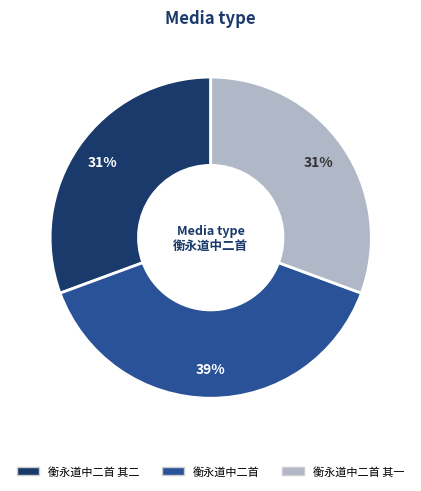

Is the sum of 衡永道中二首 and 衡永道中二首 其一 greater than half?

Yes